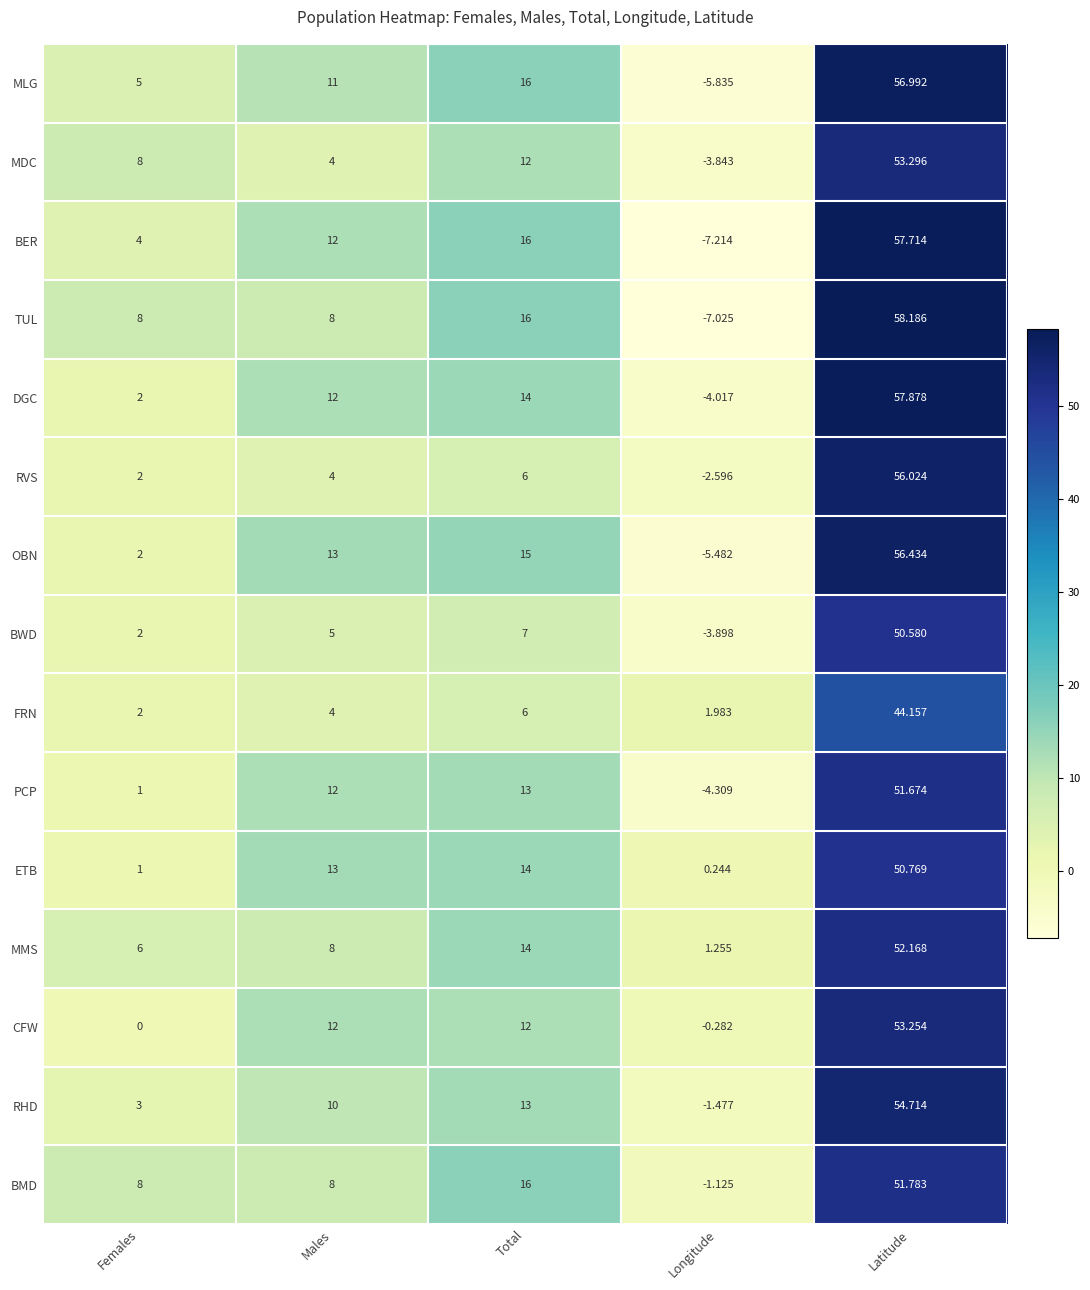

At which category is the sum across all series the highest?

Latitude